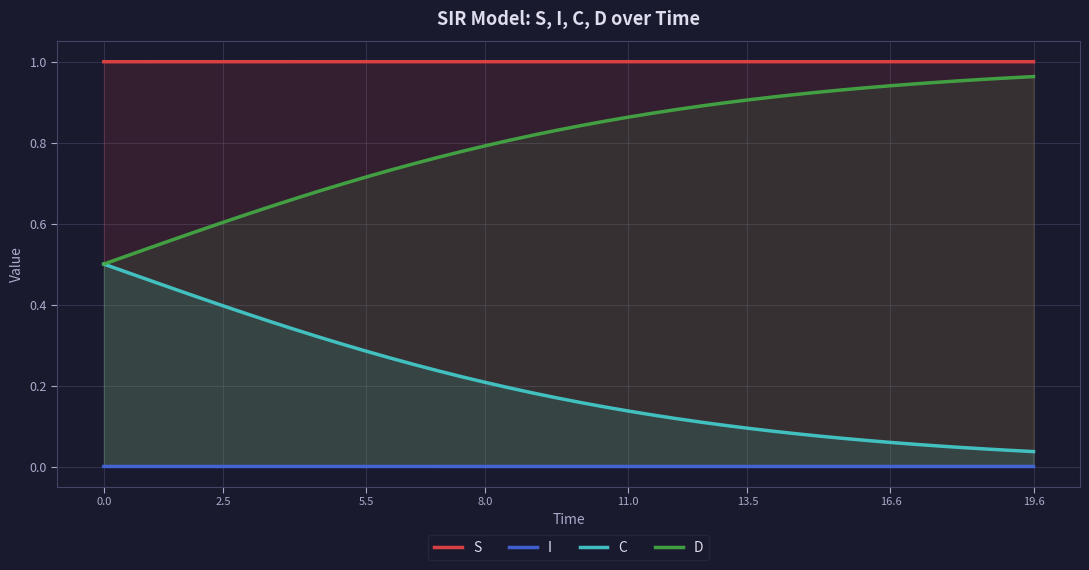

True or false: S and C cross at least once.

False